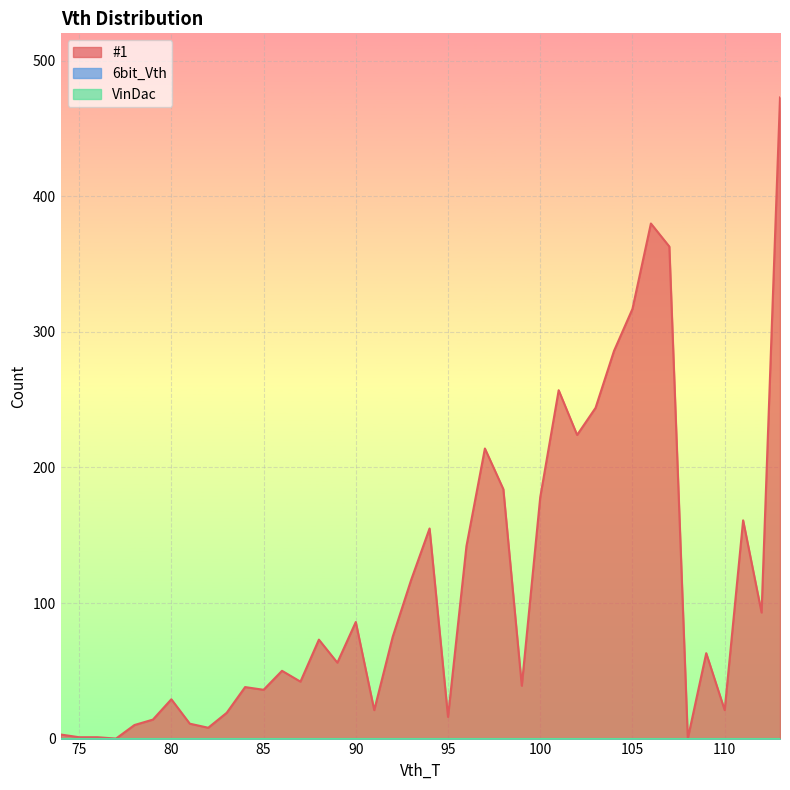

What is the value of the #1 point at the 27th from the left?

178